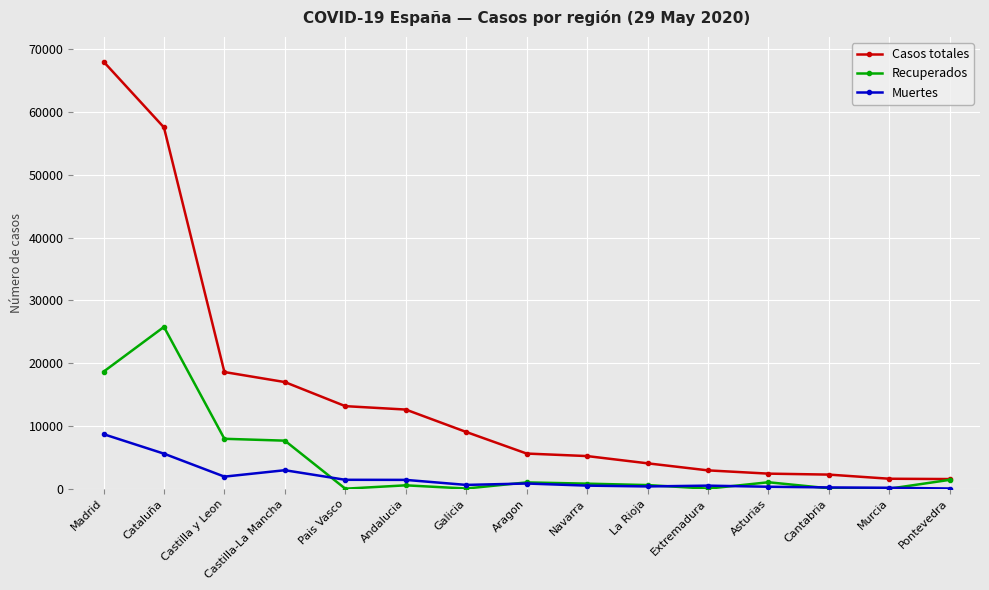

The value of Muertes at Castilla y Leon is 1922. True or false?

True